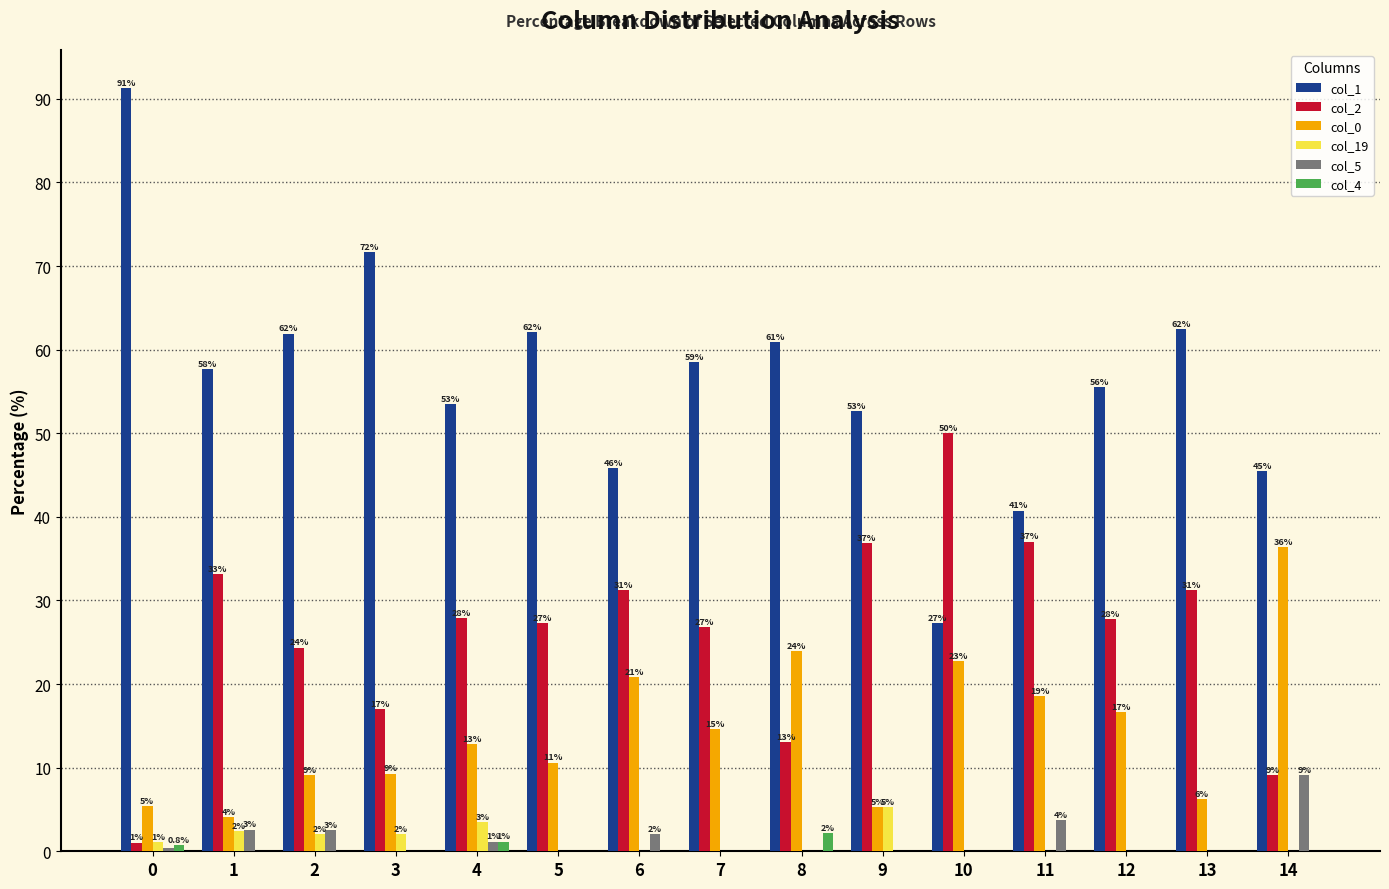

What is the average value of the col_2 series?

26.3